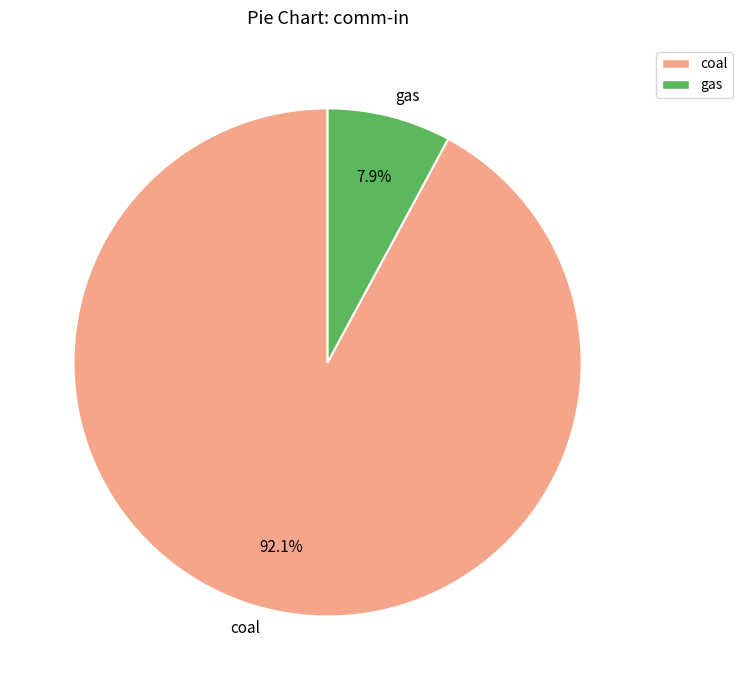

Which slice is the largest?

coal